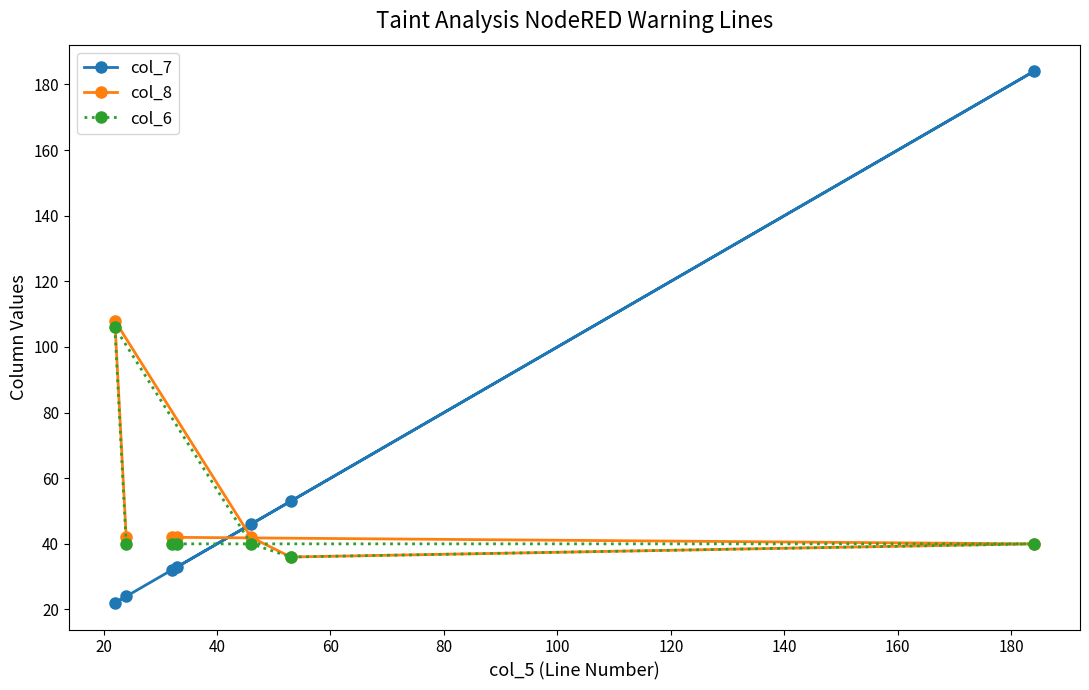

What is the maximum value shown in the chart?

184